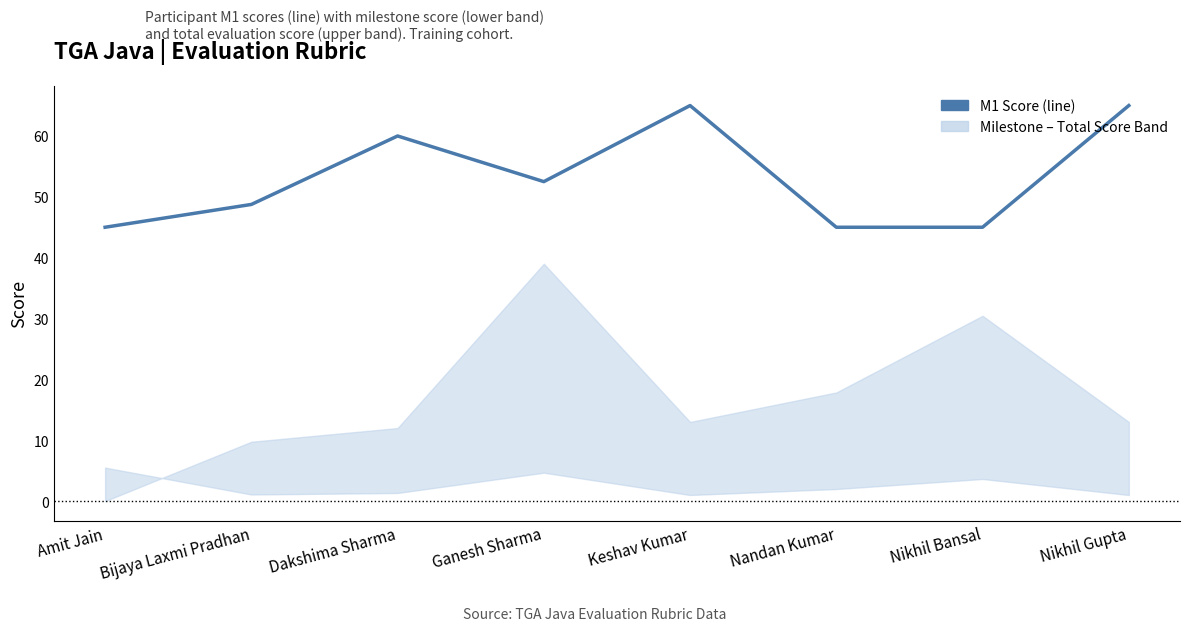

What position from the left is Keshav Kumar?

5